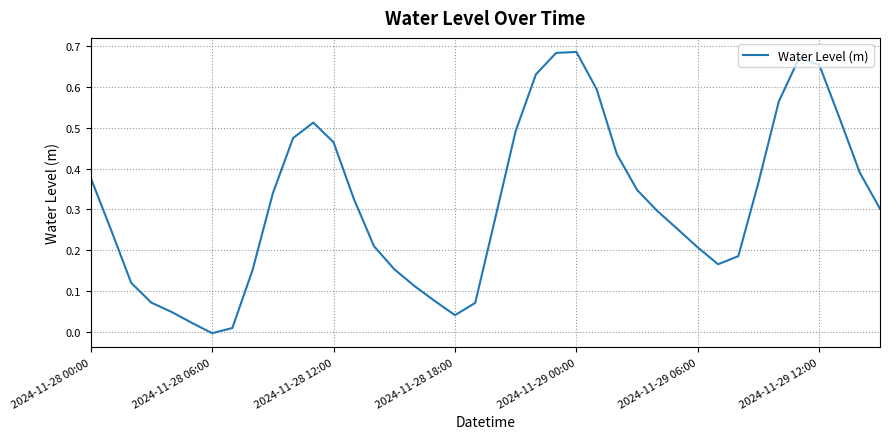

Which category has the lowest value across all series?

2024-11-28 06:00